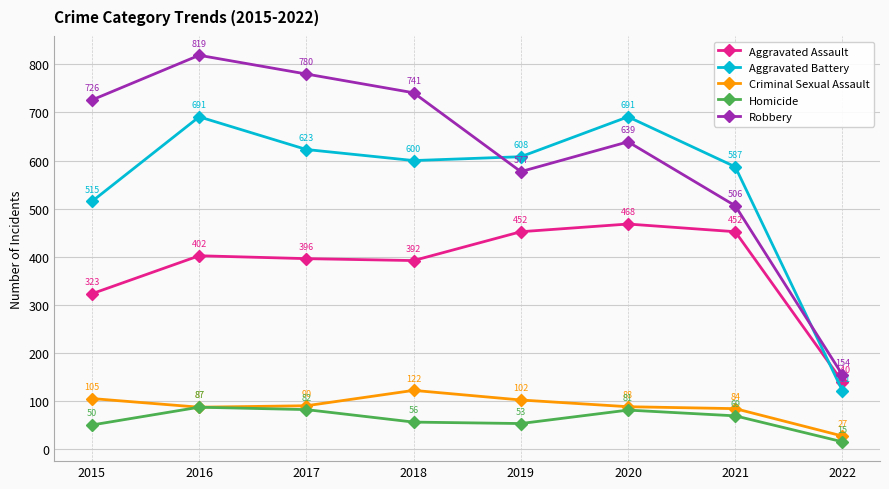

What is the difference between the Aggravated Battery values at 2019 and 2016?

83